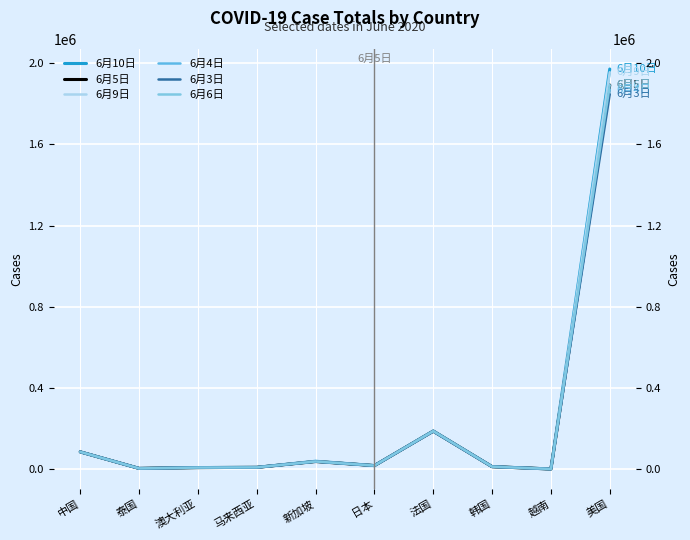

At which label does 6月6日 first exceed 16986?

中国